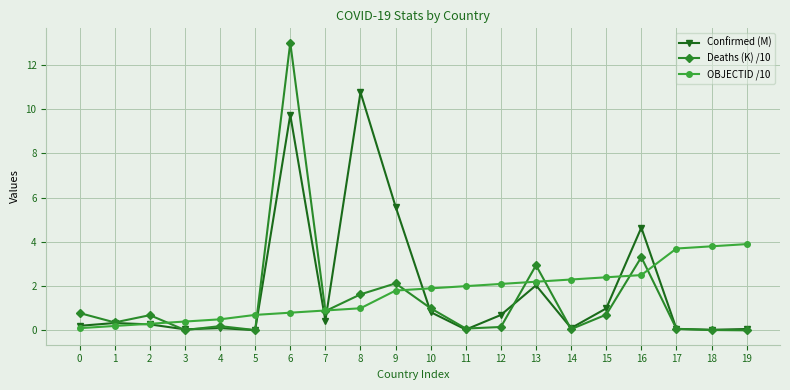

Rank the series by their average value, from lowest to highest.

Deaths (K) /10, OBJECTID /10, Confirmed (M)